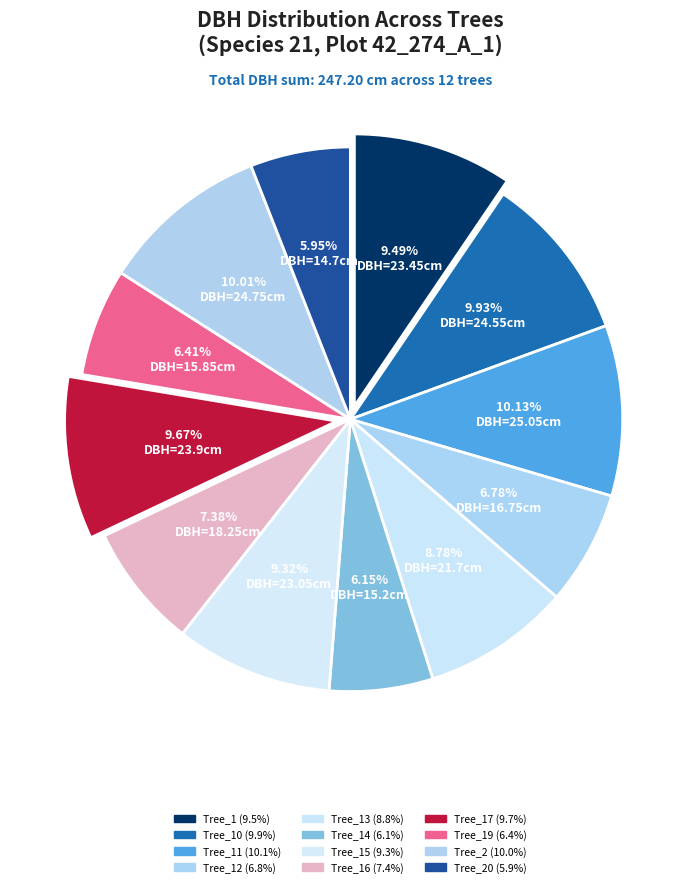

Count the number of slices in the pie.

12